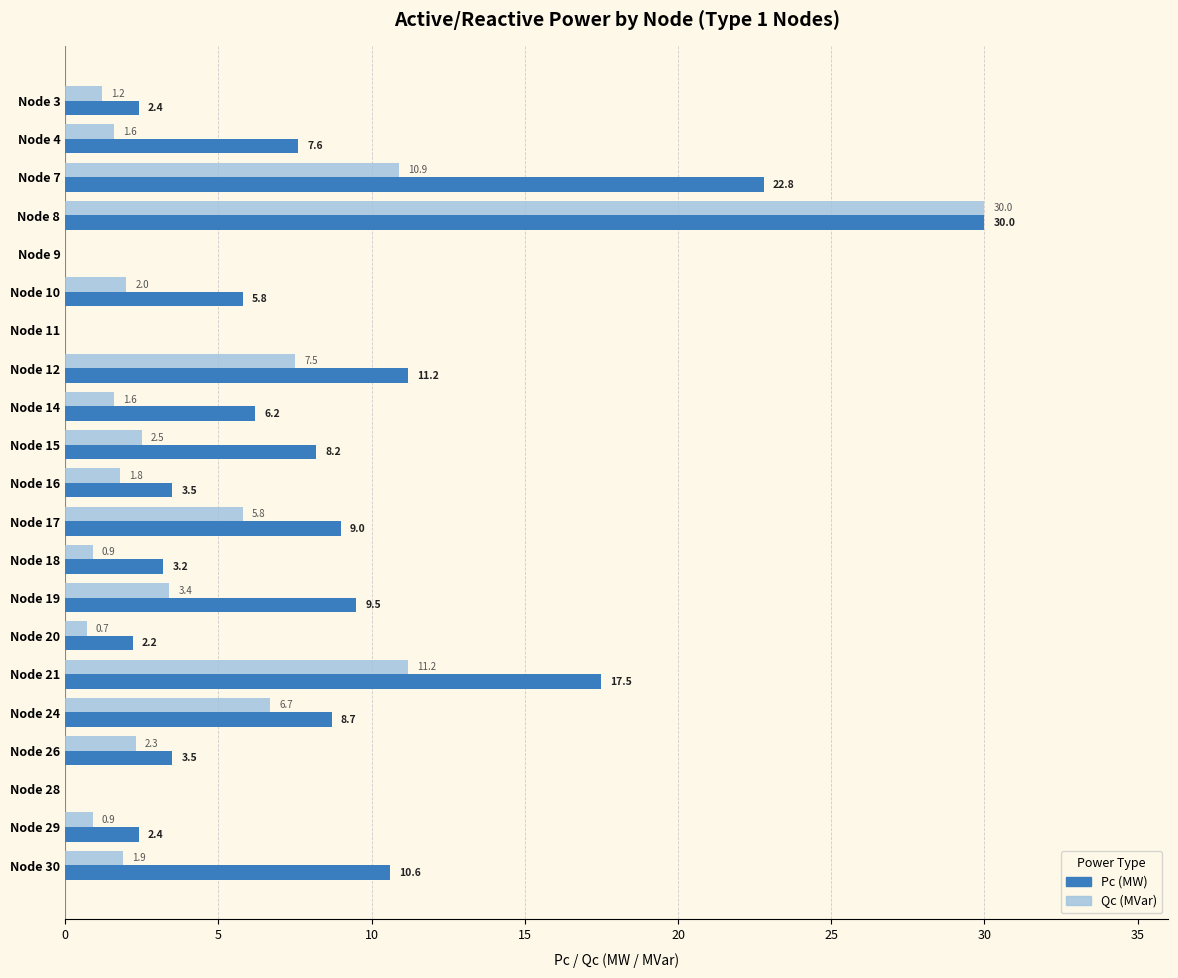

How many values in Qc (MVar) are above zero?

18